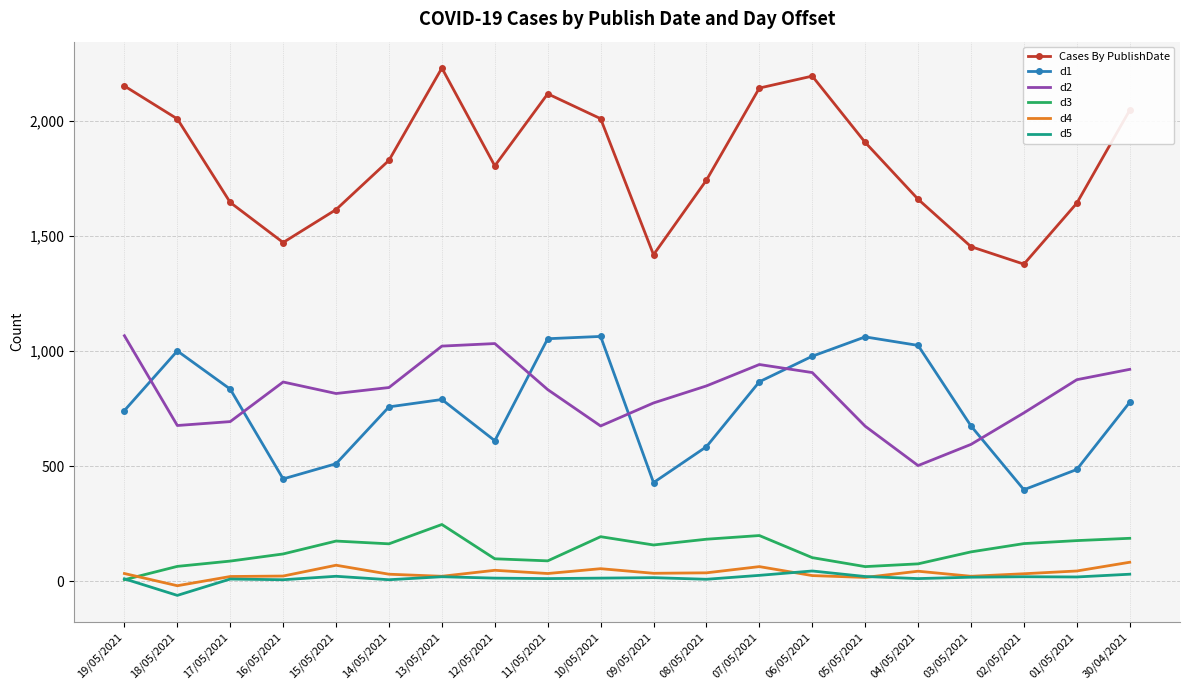

Which series changed the most between 17/05/2021 and 07/05/2021?

Cases By PublishDate